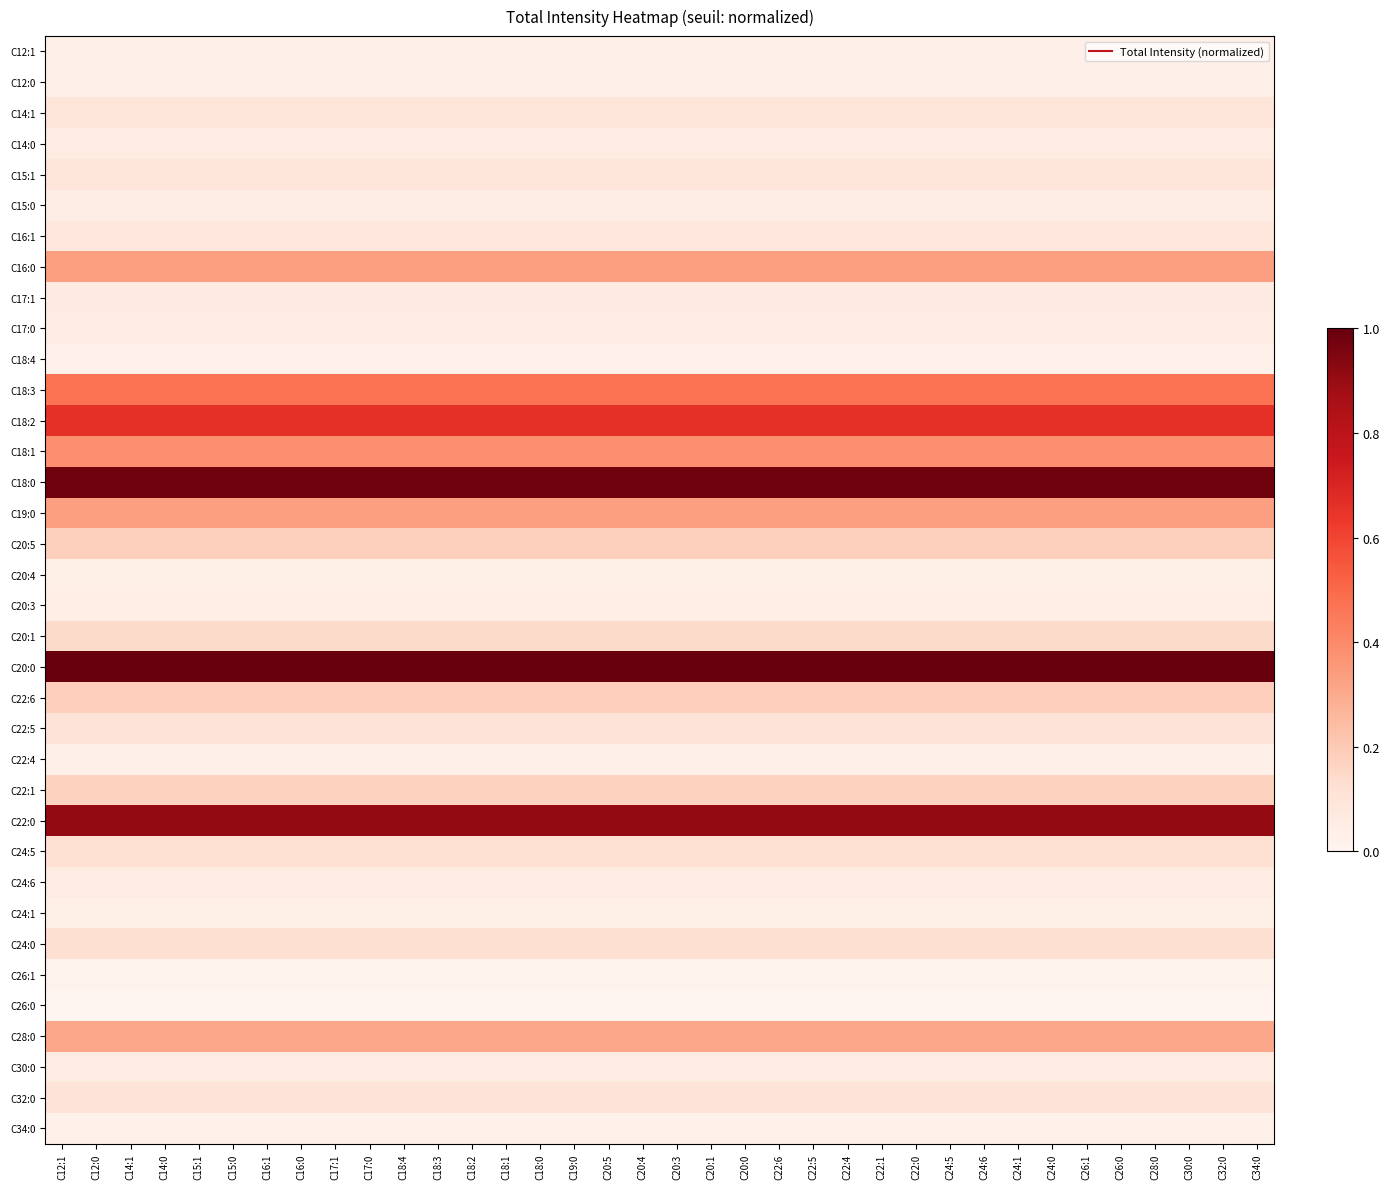

Rank the series at C22:1 from lowest to highest value.

C26:0, C26:1, C18:4, C34:0, C22:4, C12:1, C12:0, C24:1, C20:4, C20:3, C15:0, C30:0, C24:6, C14:0, C17:0, C17:1, C16:1, C14:1, C15:1, C32:0, C22:5, C24:5, C24:0, C20:1, C22:1, C20:5, C22:6, C28:0, C19:0, C16:0, C18:1, C18:3, C18:2, C22:0, C18:0, C20:0